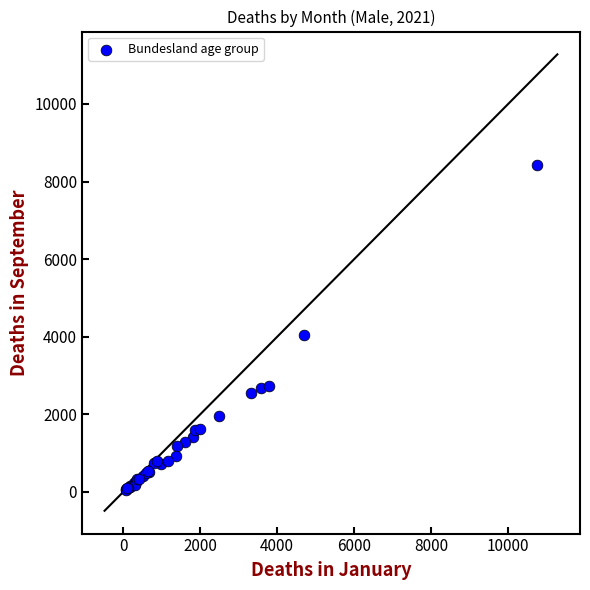

What Y value in the scatter plot is closest to 4235?

4038